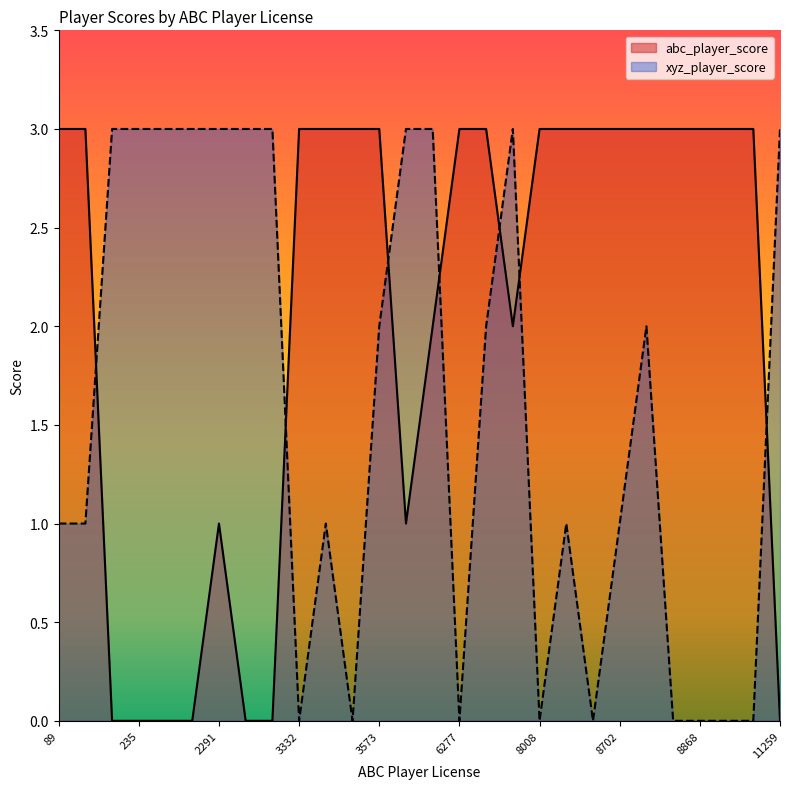

Which series has the largest total across all categories?

abc_player_score